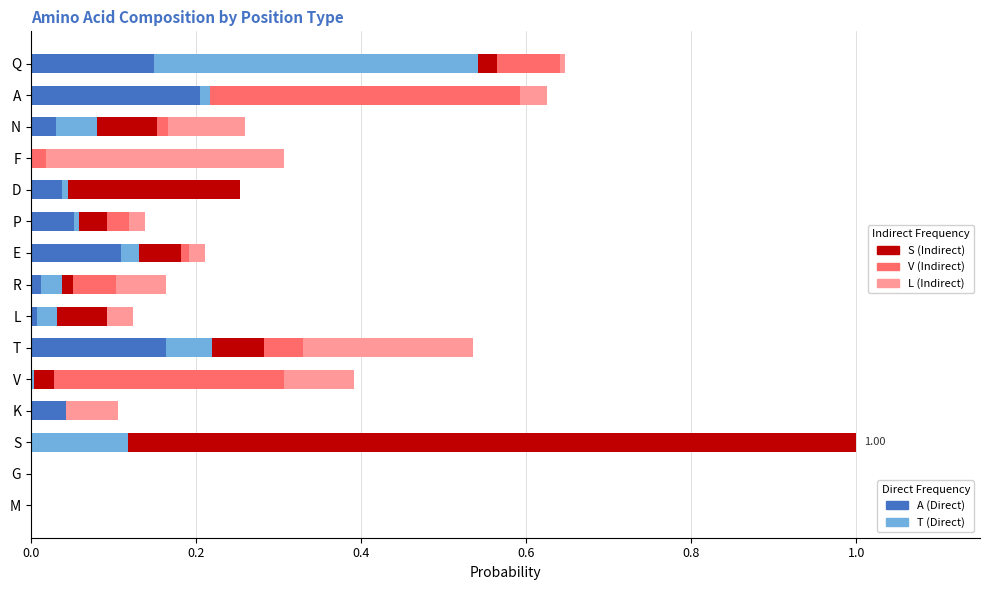

At which category is the sum across all series the highest?

S